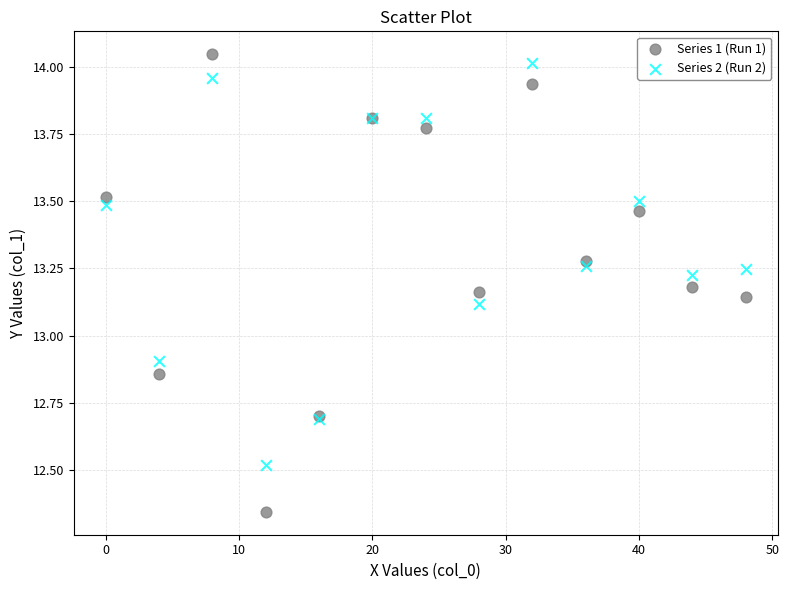

Which series has the widest spread of Y values?

Series 1 (Run 1)